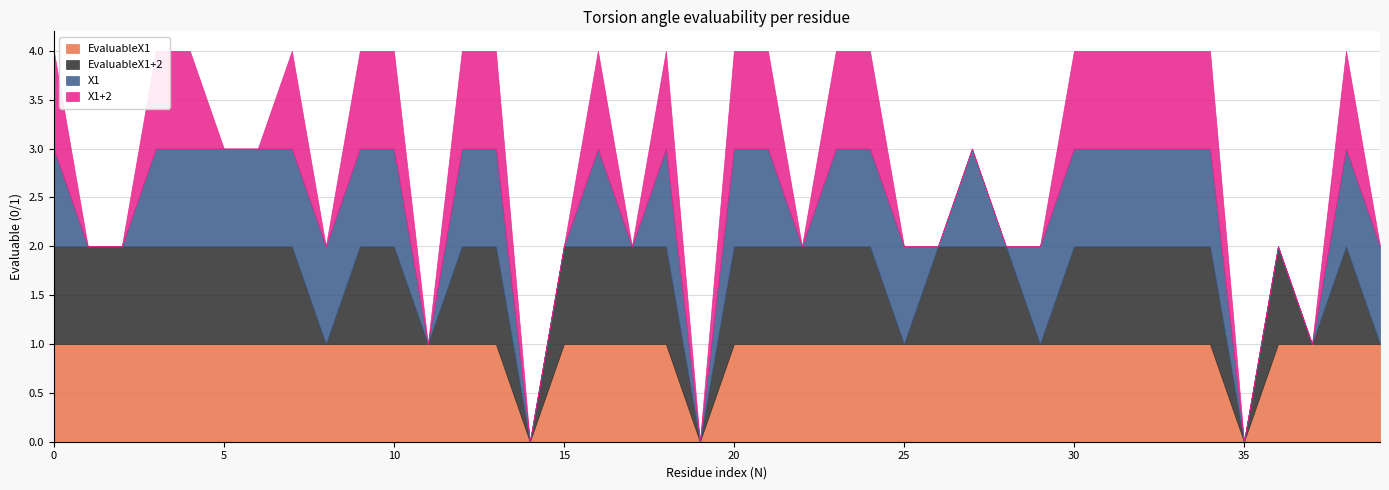

At how many categories does at least one series exceed 0?

37